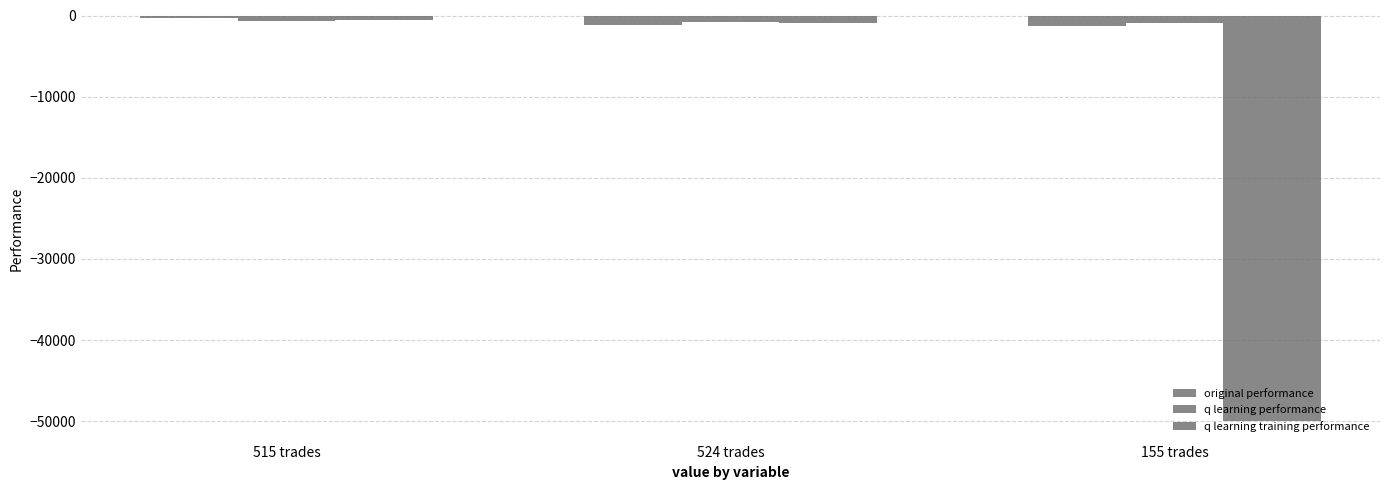

Does the chart contain stacked bars?

No